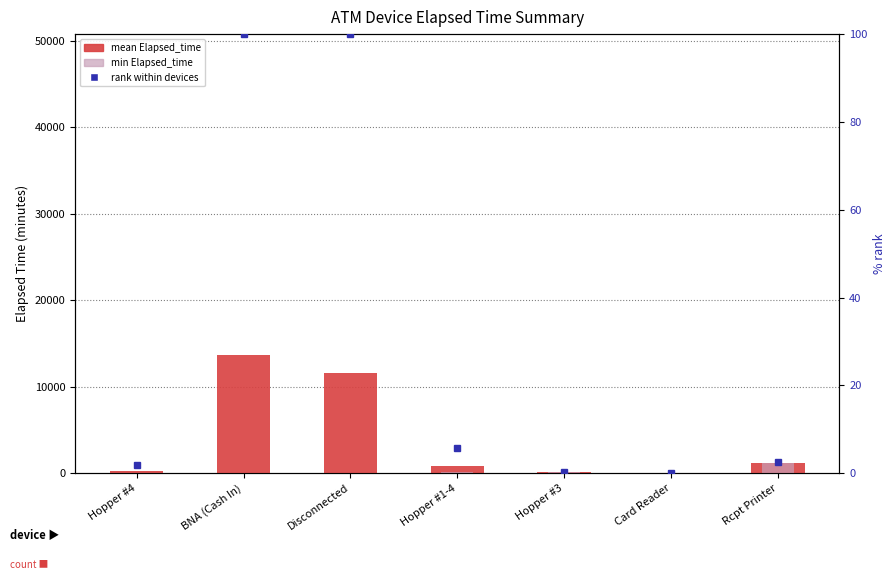

How many values in the min Elapsed_time series are below 15?

3